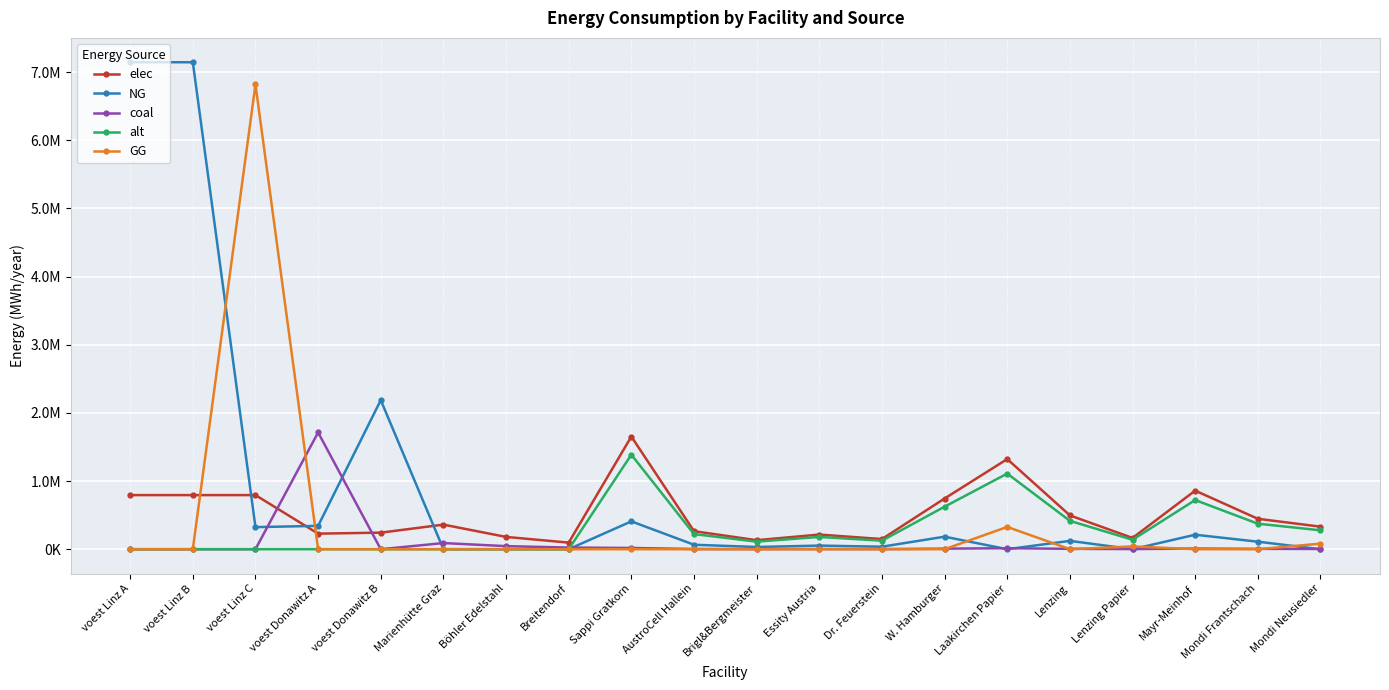

Where does the NG series first go above 110338?

voest Linz A